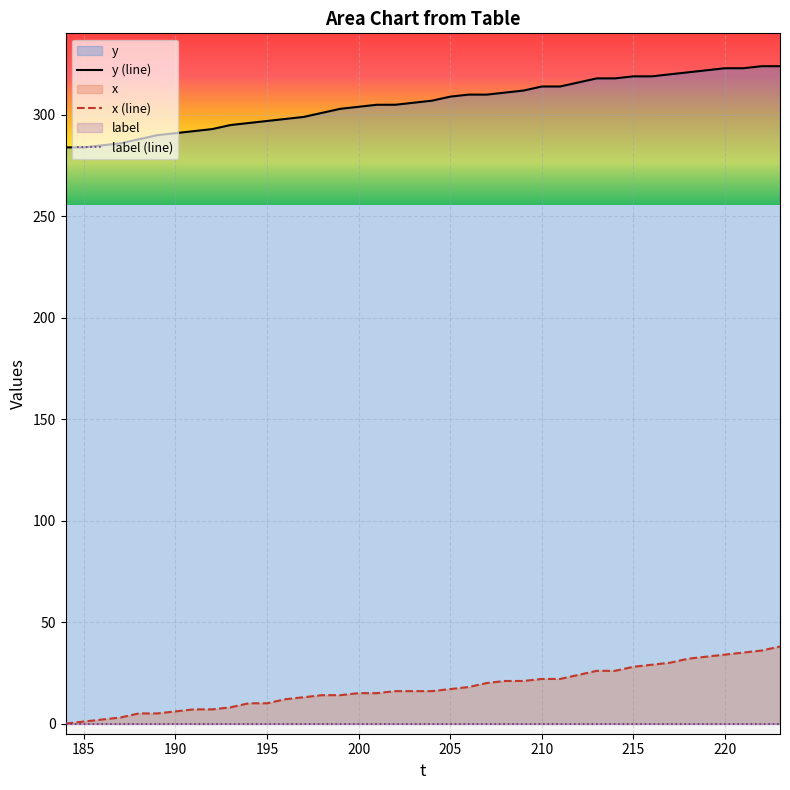

What is the highest value of the x (line) series?

38